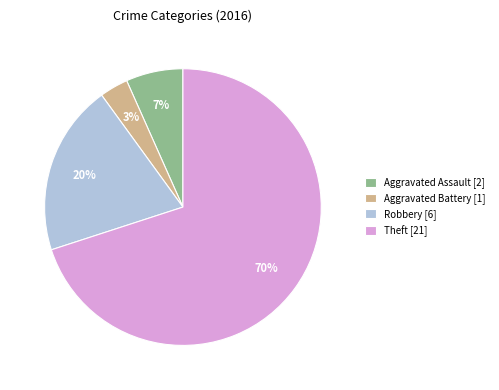

To the nearest percent, what portion does Theft represent?

70%